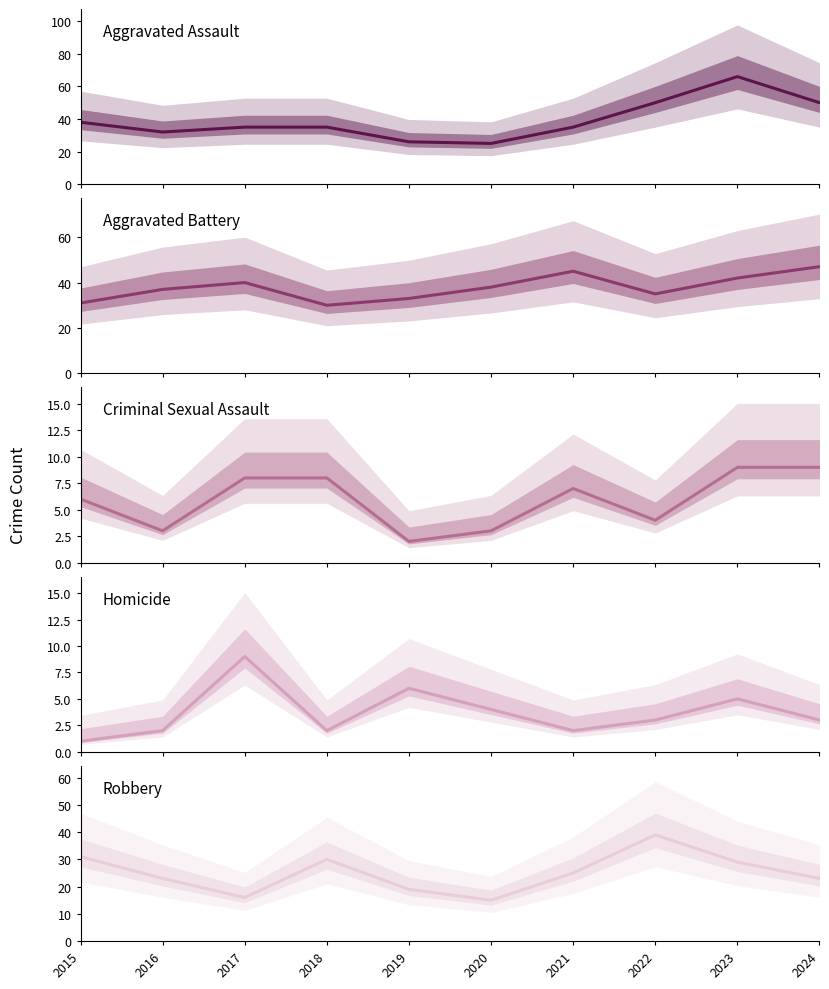

How many distinct data groups are displayed?

5